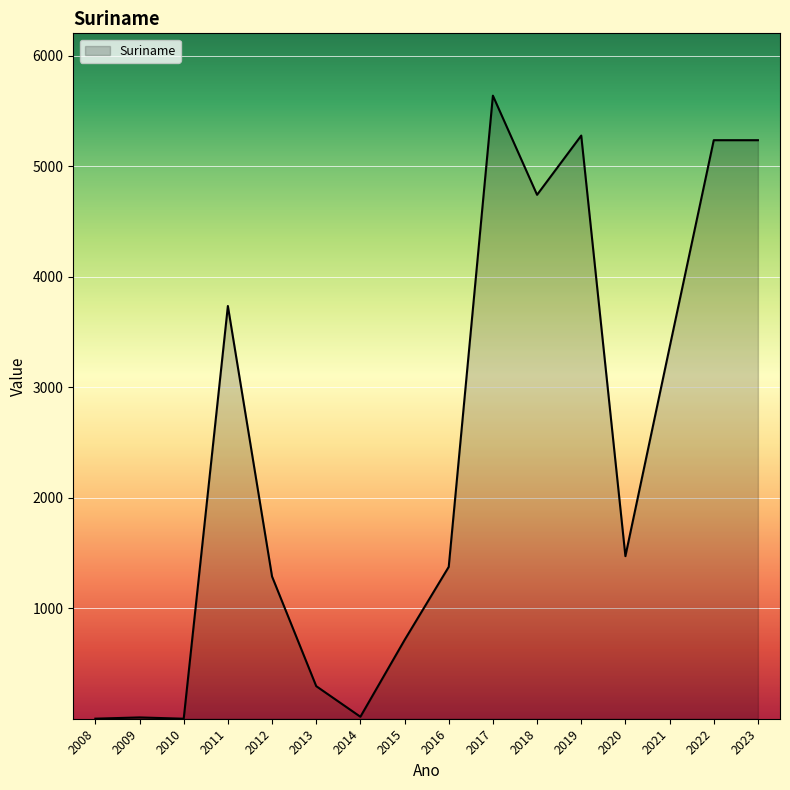

What is the greatest value displayed?

5638.0